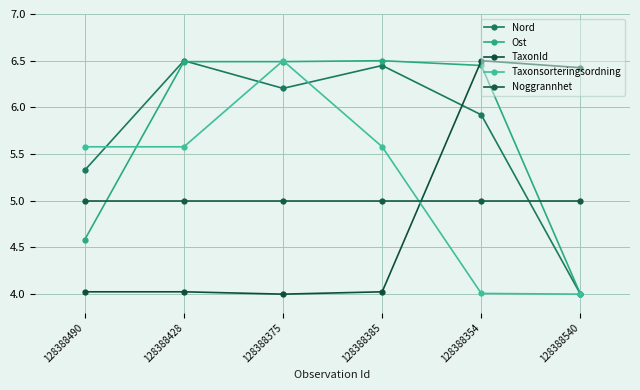

How many lines are shown in the chart?

5